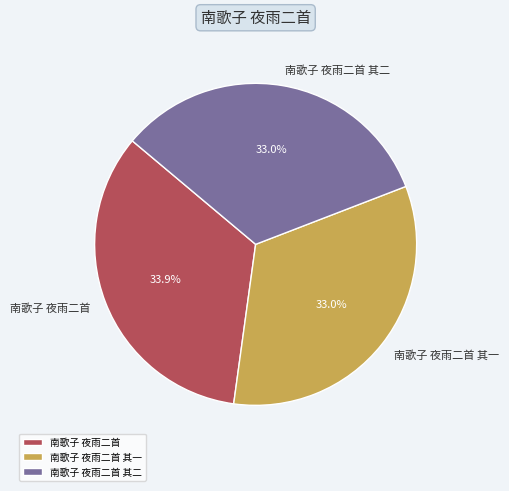

To the nearest percent, what is the difference between the largest and smallest slice percentages?

1%